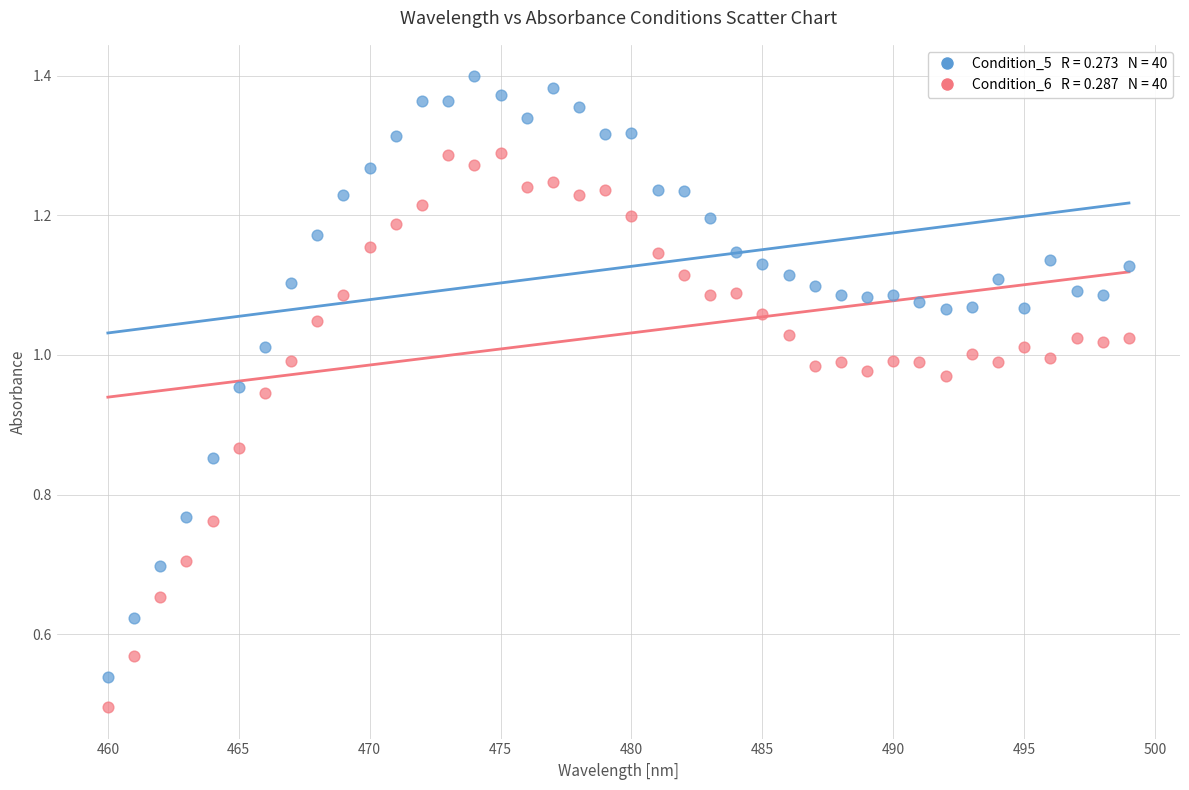

Across all data points, what is the range of X values (max minus min)?

39.0